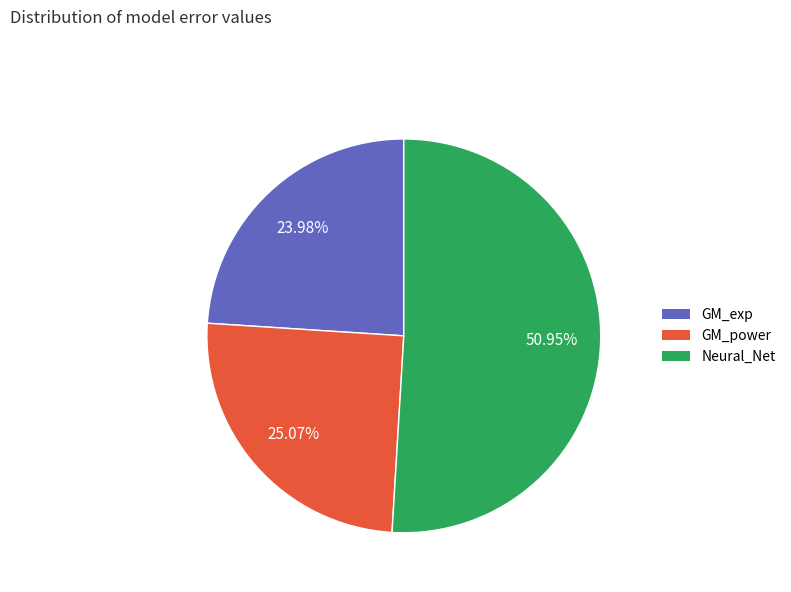

Does GM_exp account for over 50% of the chart?

No